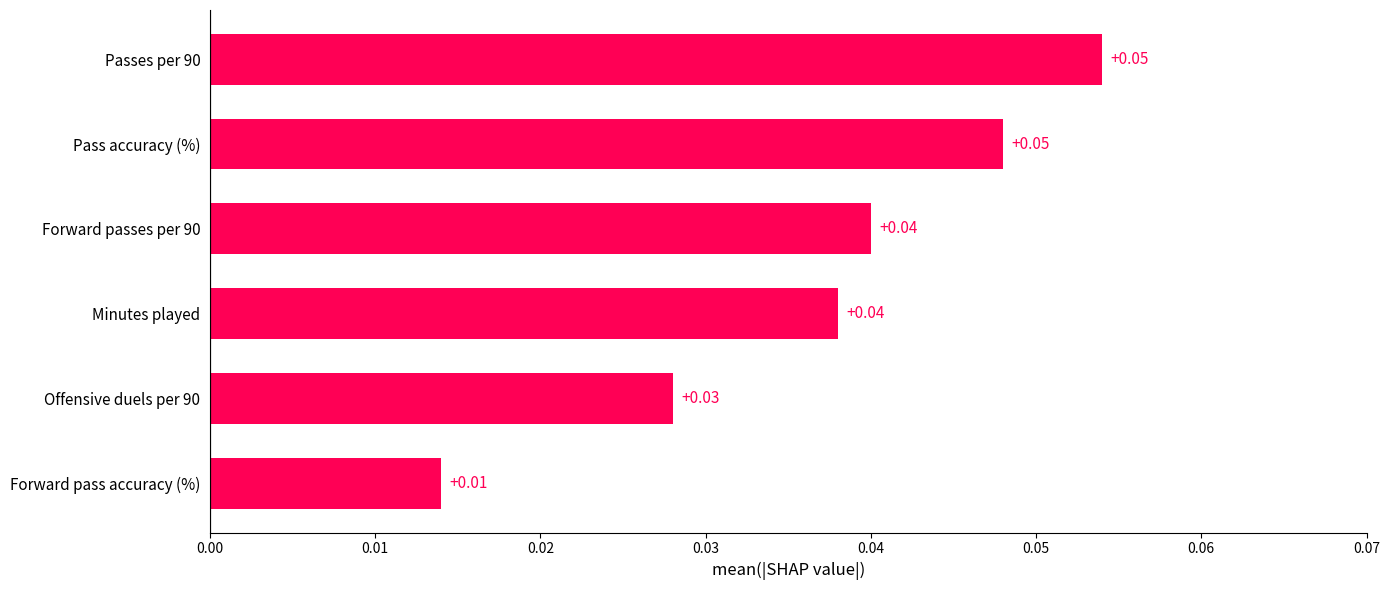

Between Forward pass accuracy (%) and Forward passes per 90, which is larger?

Forward passes per 90